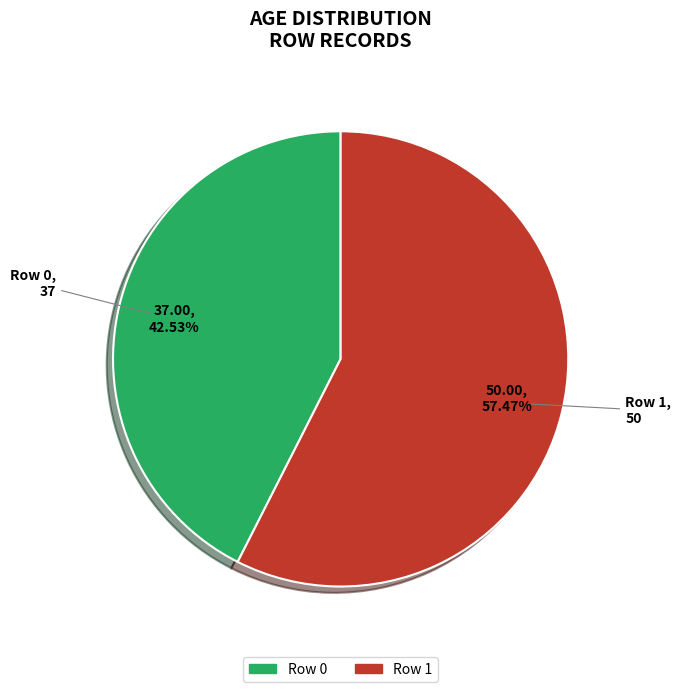

What percentage is the Row 1 slice, to the nearest percent?

57%